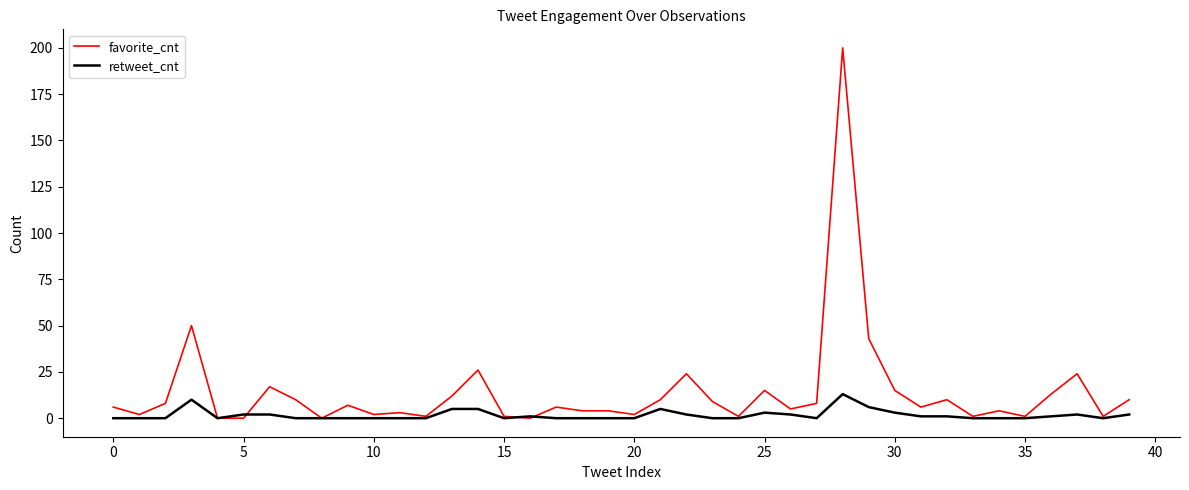

Which series has the largest range (max minus min)?

favorite_cnt